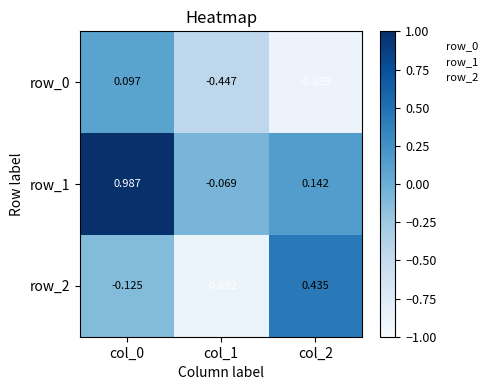

Reading right to left, what are all the values shown in this chart?

row_0: col_2=-0.9	col_1=-0.4	col_0=0.1
row_1: col_2=0.1	col_1=-0.1	col_0=1.0
row_2: col_2=0.4	col_1=-0.9	col_0=-0.1